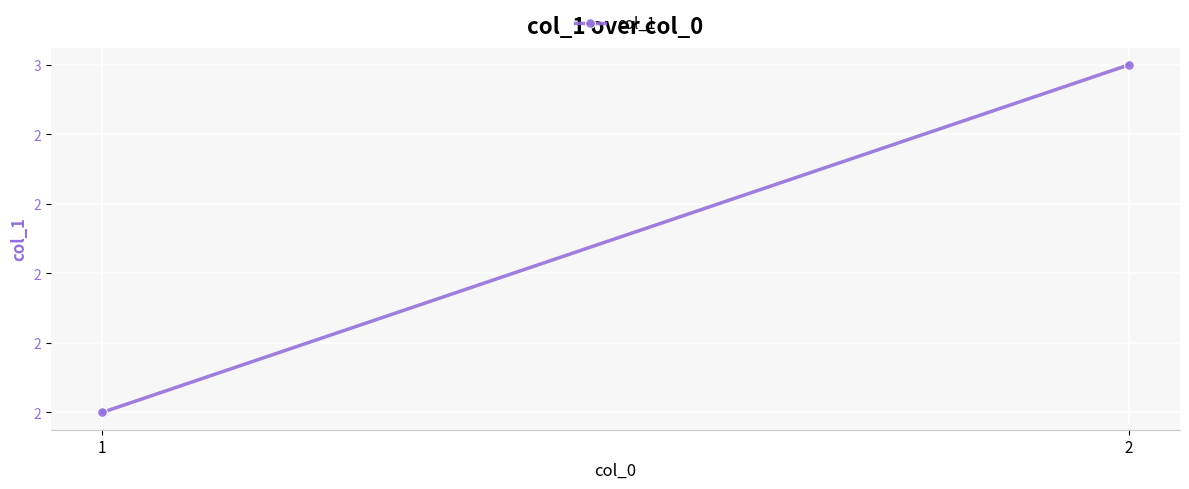

What is the change in value from 1 to 2?

+1